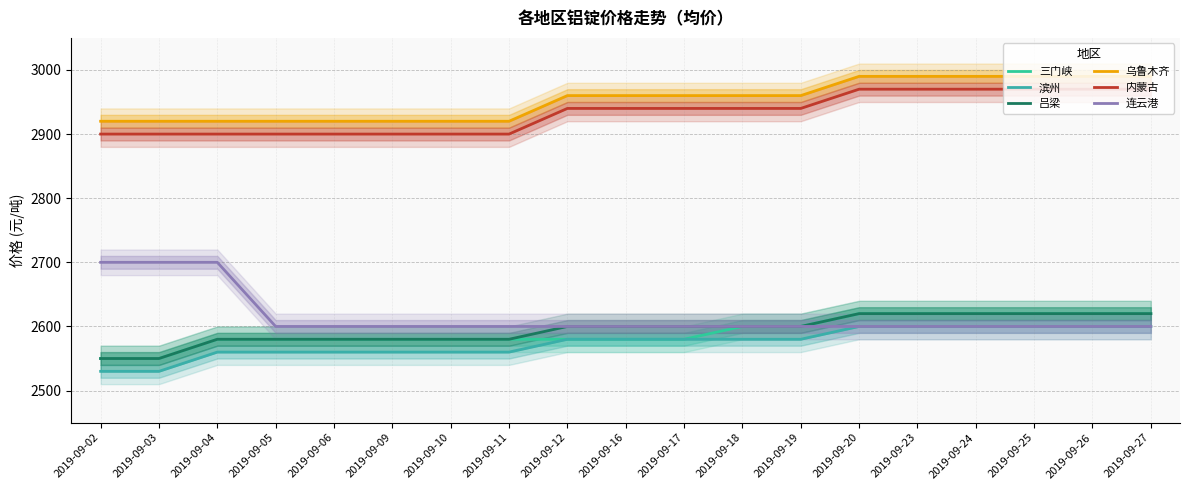

True or false: 乌鲁木齐 has a value of 2920 at 2019-09-02.

True